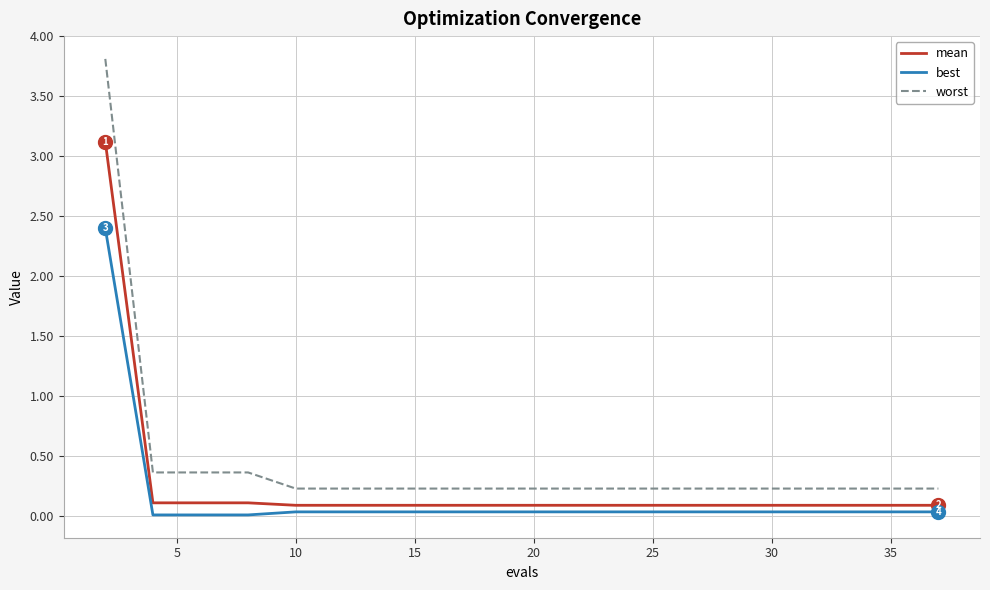

True or false: best and worst cross at least once.

False